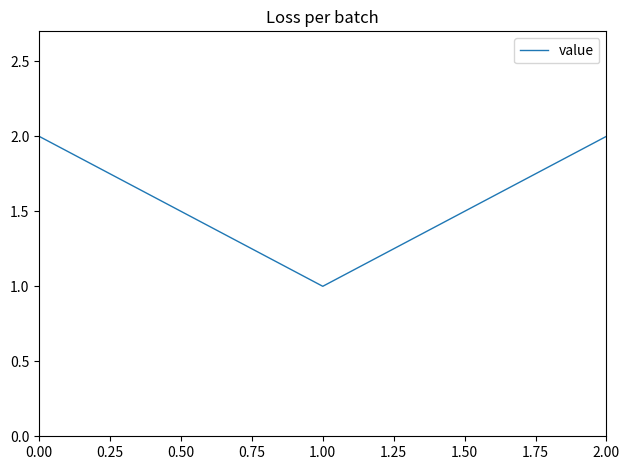

Does the chart display data point markers on the line(s)?

No